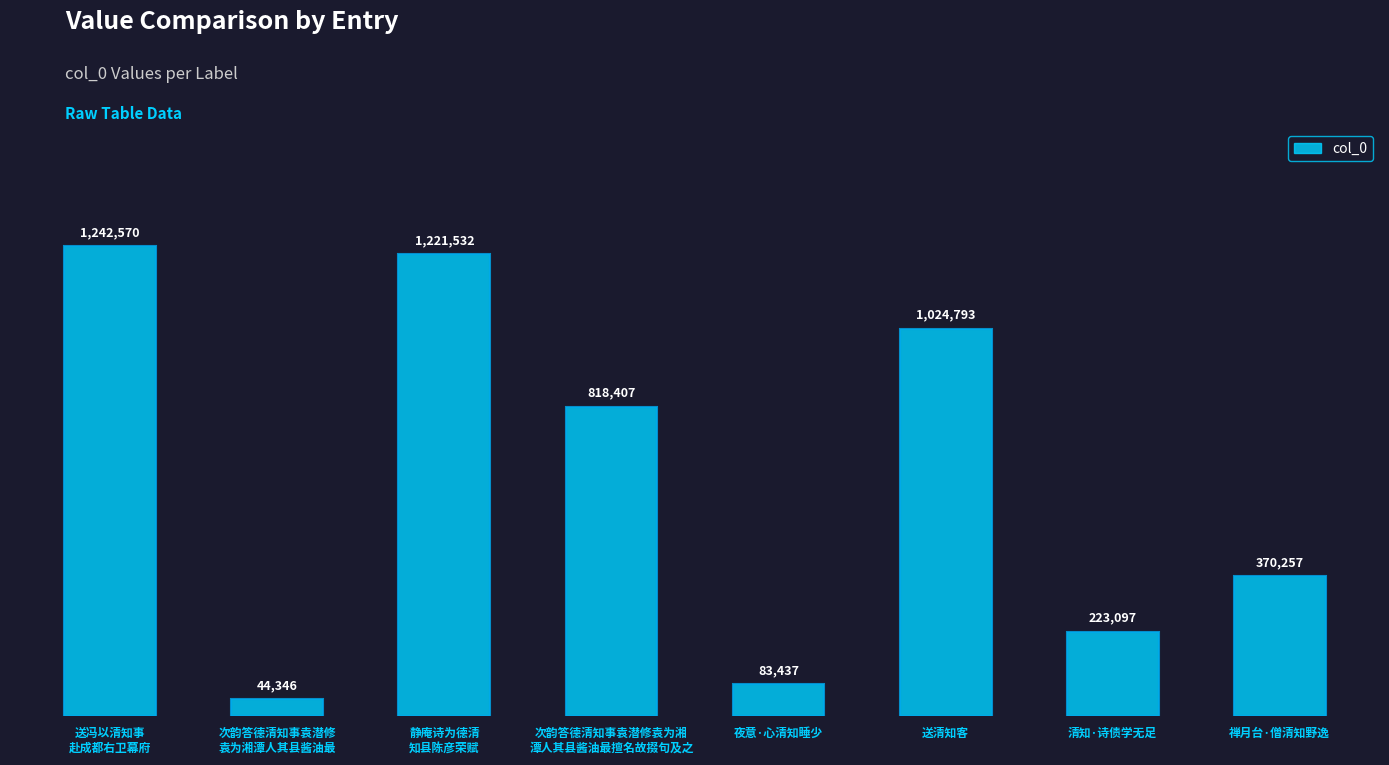

Are the bars grouped side by side (vs. stacked)?

No